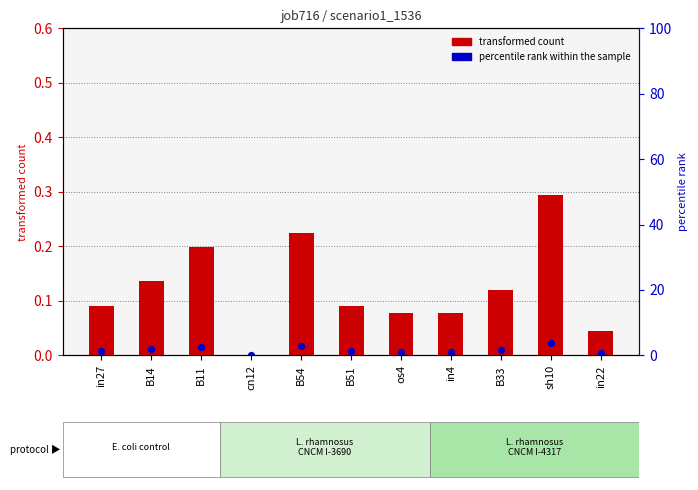

At which category is the sum across all series the highest?

sh10